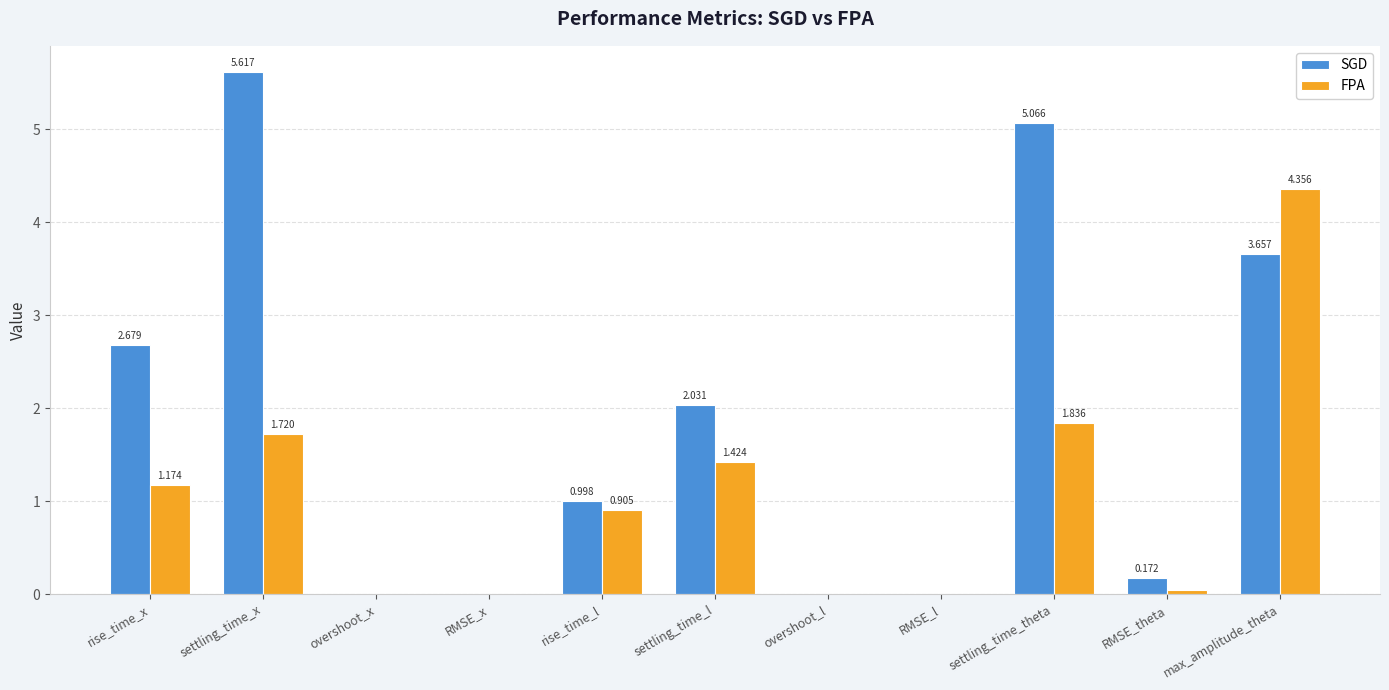

Which category has the highest value across all series?

settling_time_x